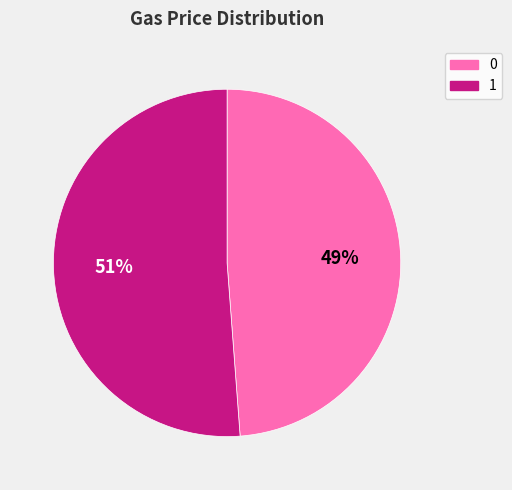

To the nearest percent, what portion does 0 represent?

49%